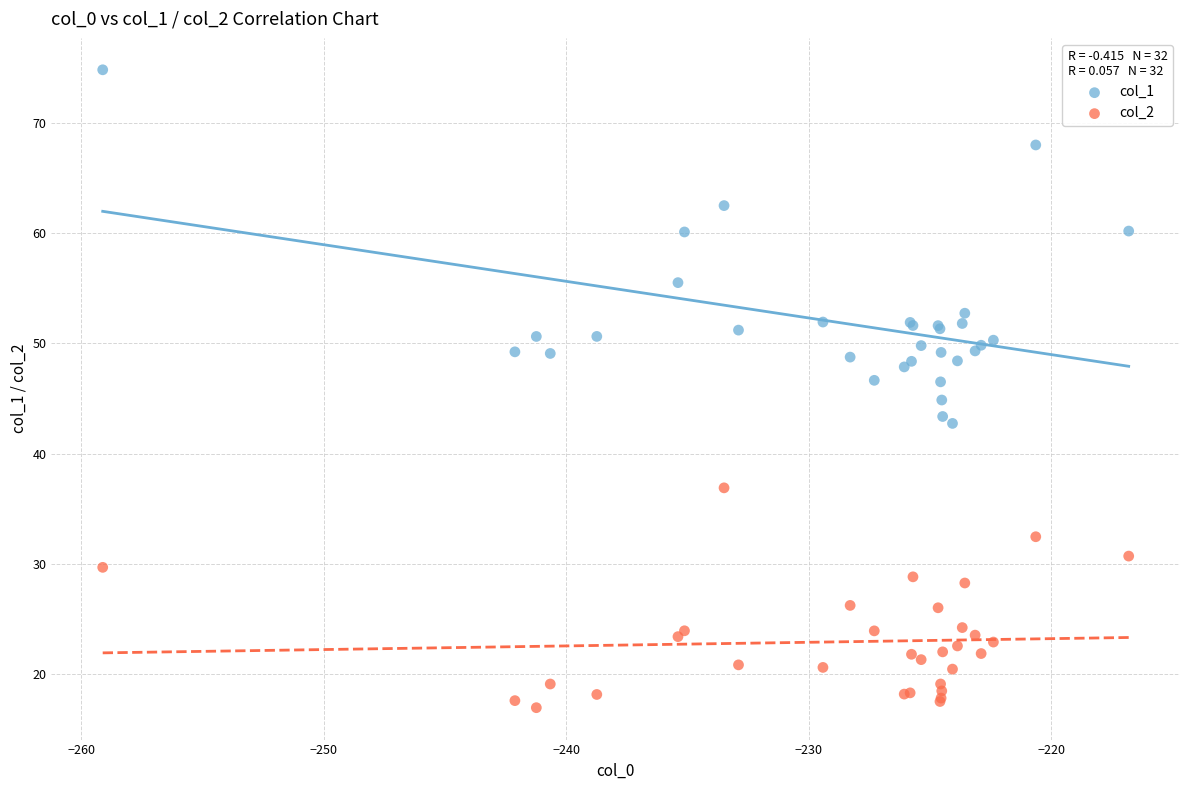

Which series contains the highest Y value?

col_1